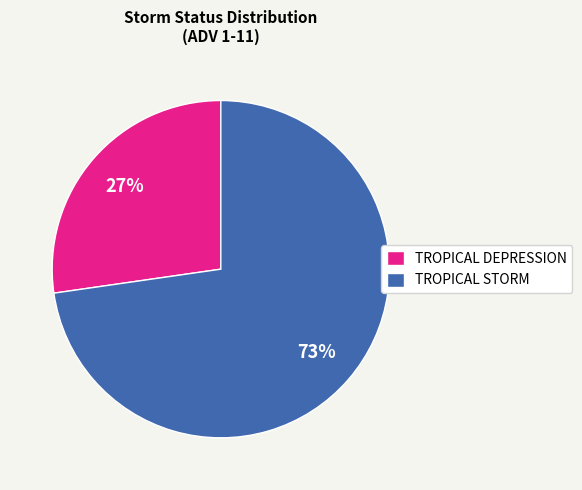

To the nearest percent, what is the average slice percentage?

50%